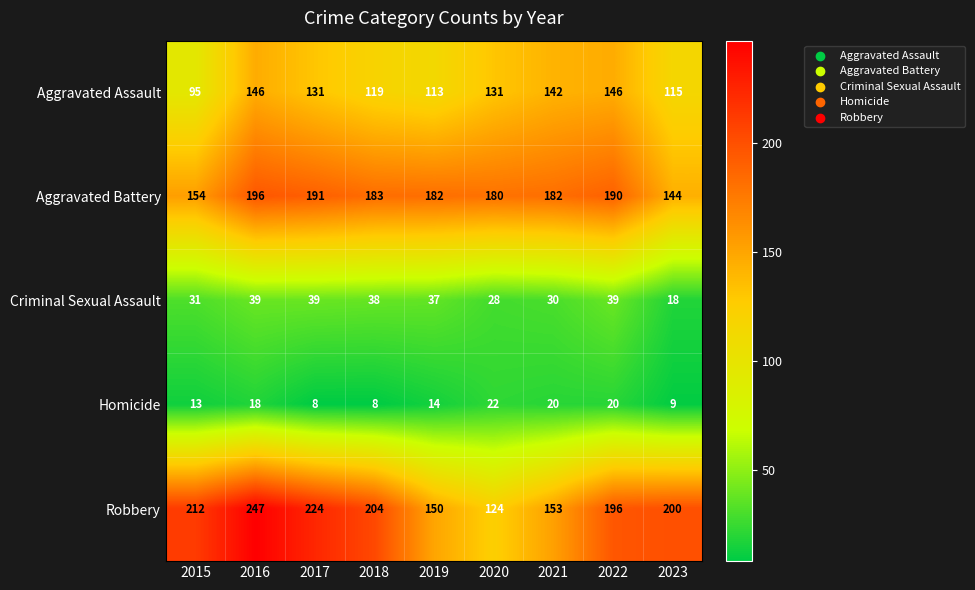

What is the total value across all series at 2018?

552